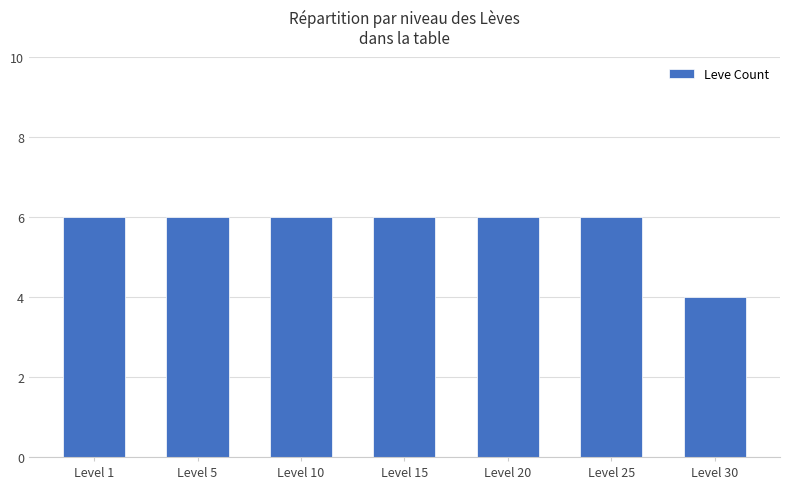

Reading right to left, transcribe all the data shown in this chart.

Level 30=4	Level 25=6	Level 20=6	Level 15=6	Level 10=6	Level 5=6	Level 1=6